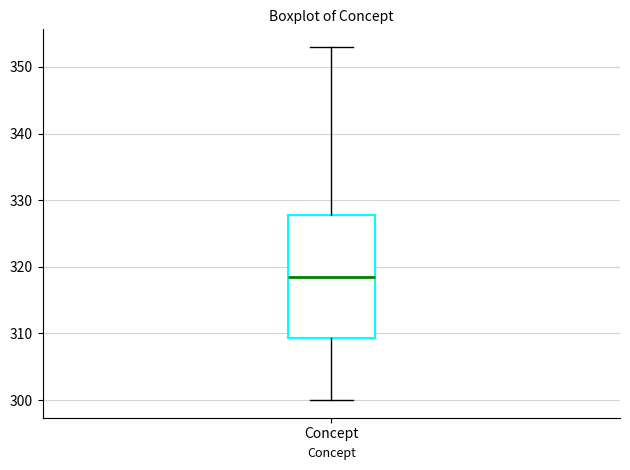

Where does the upper whisker of the box for Concept end on the y-axis? The values are not printed on the chart, so give them approximately, as read against the axis.

353